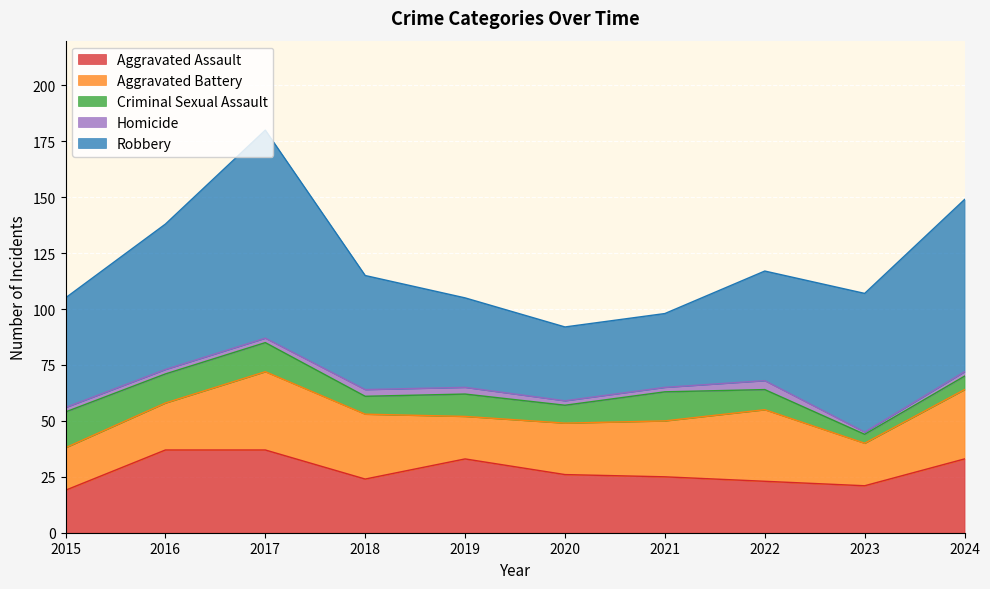

Reading left to right, list all the values displayed in this chart.

Aggravated Assault: 2015=19	2016=37	2017=37	2018=24	2019=33	2020=26	2021=25	2022=23	2023=21	2024=33
Aggravated Battery: 2015=19	2016=21	2017=35	2018=29	2019=19	2020=23	2021=25	2022=32	2023=19	2024=31
Criminal Sexual Assault: 2015=16	2016=13	2017=13	2018=8	2019=10	2020=8	2021=13	2022=9	2023=4	2024=6
Homicide: 2015=2	2016=2	2017=2	2018=3	2019=3	2020=2	2021=2	2022=4	2023=1	2024=2
Robbery: 2015=49	2016=65	2017=93	2018=51	2019=40	2020=33	2021=33	2022=49	2023=62	2024=77